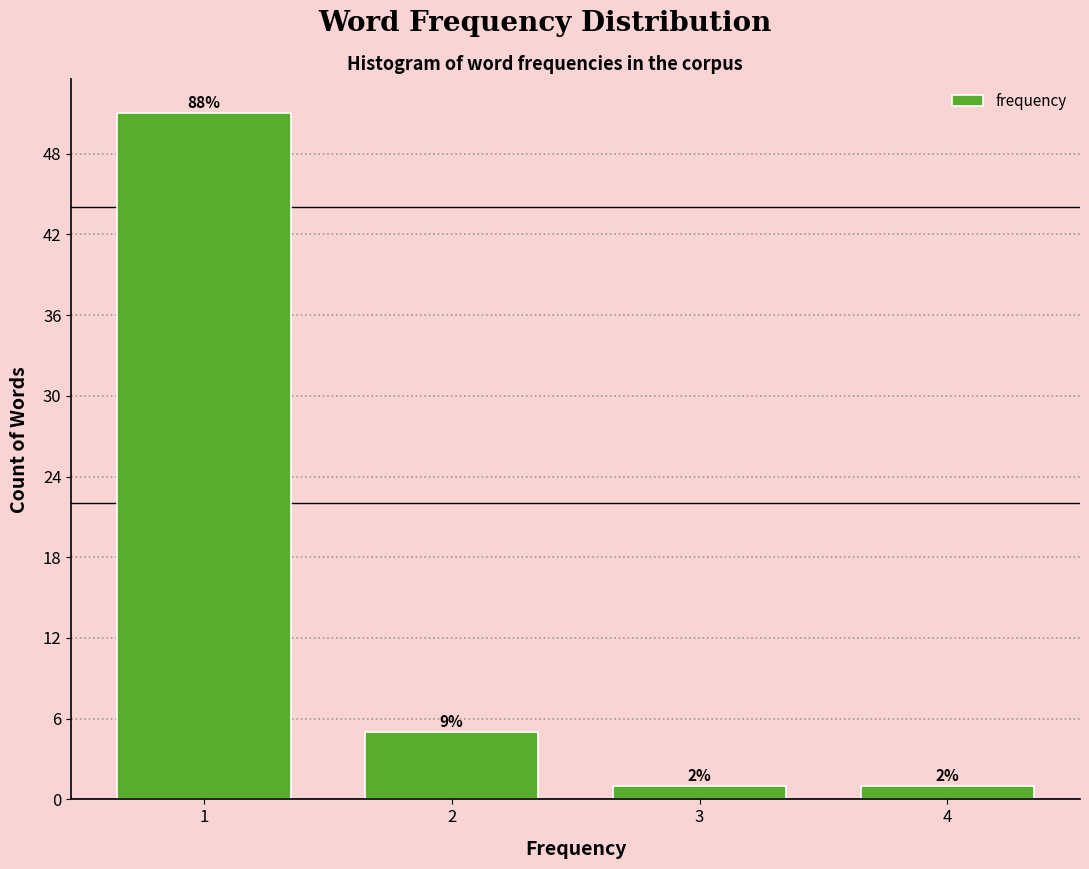

Are the bars horizontal?

No